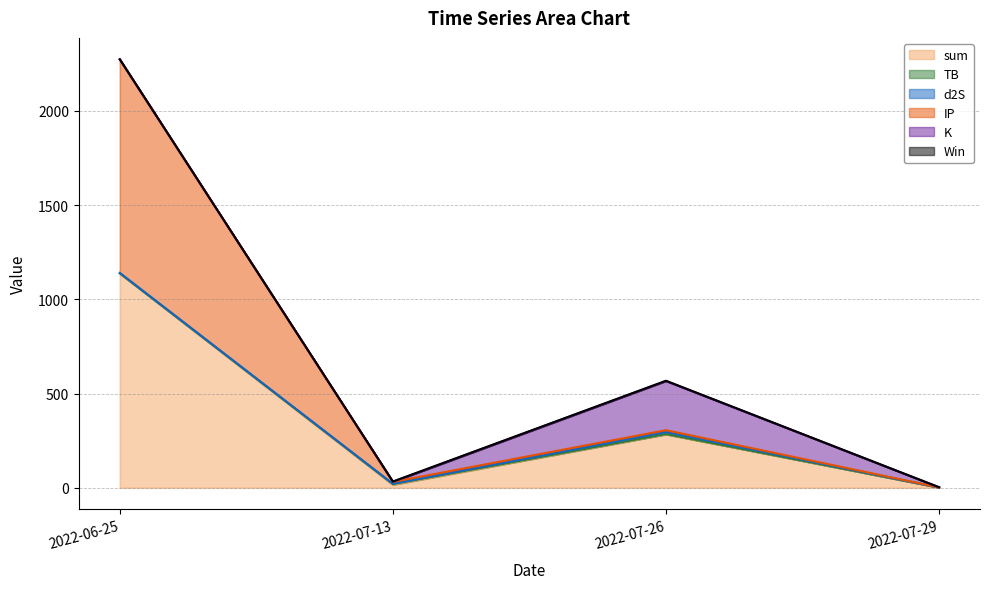

What is the approximate value of IP at 2022-07-13?

10.2